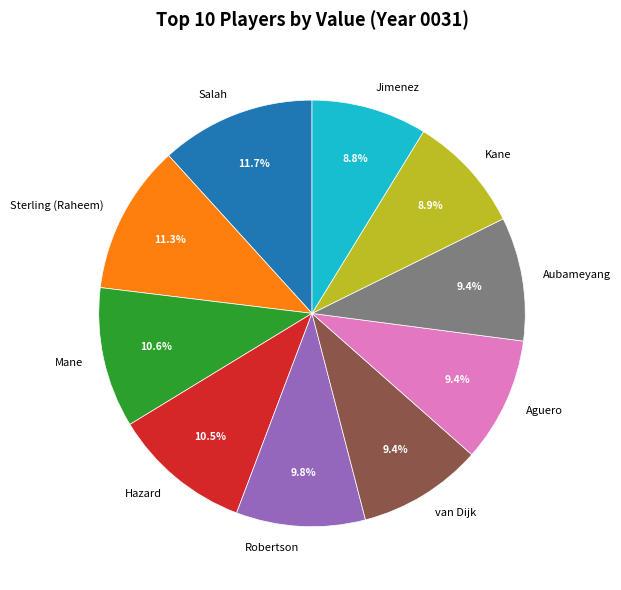

Count the number of slices in the pie.

10